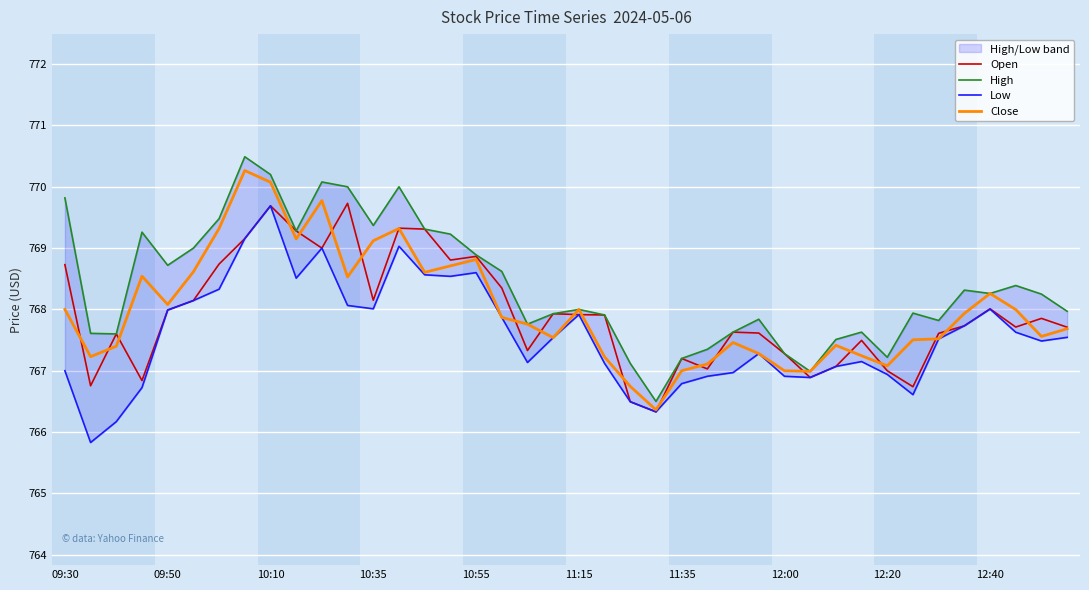

What is the maximum value for Close?

770.3